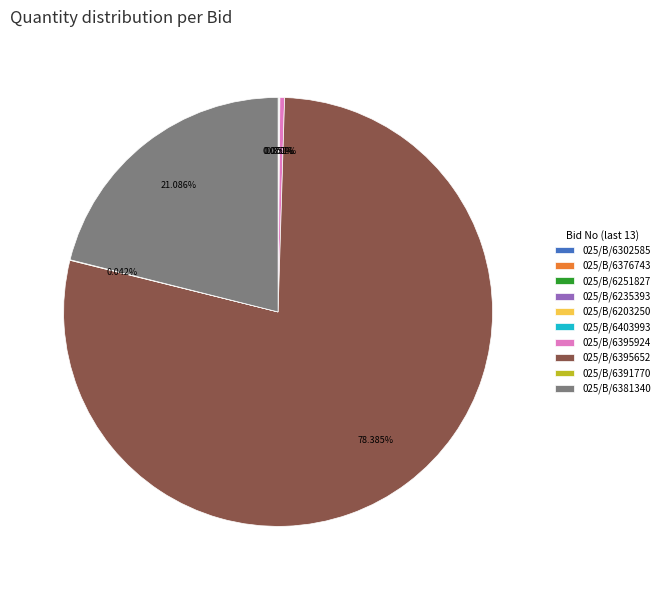

Which category has the biggest portion of the pie?

025/B/6395652